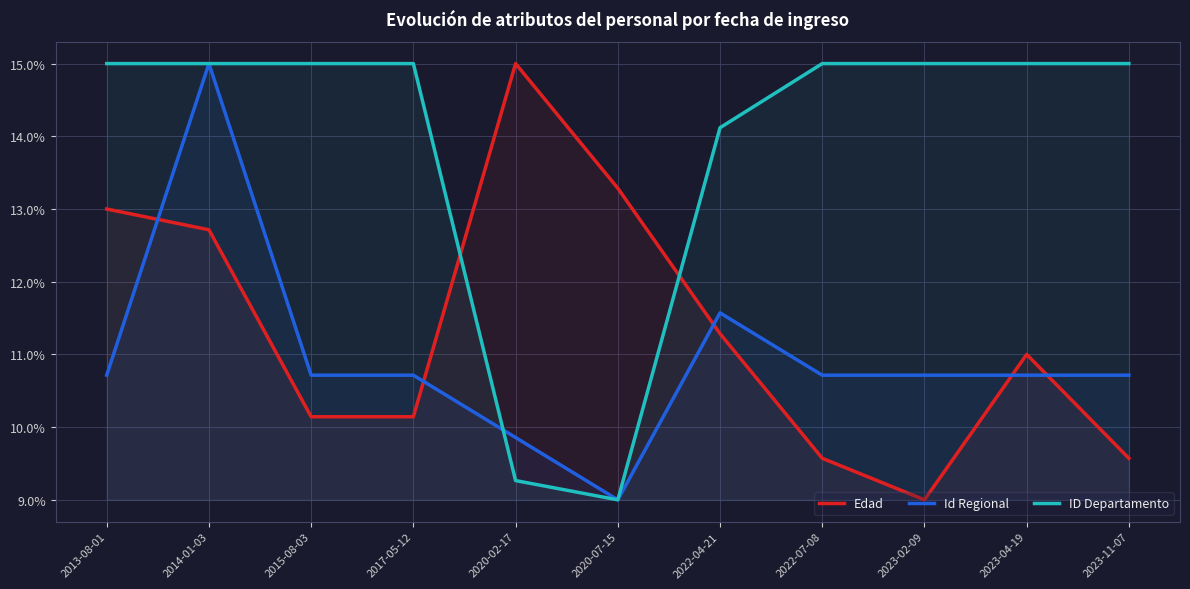

How many lines are shown in the chart?

3